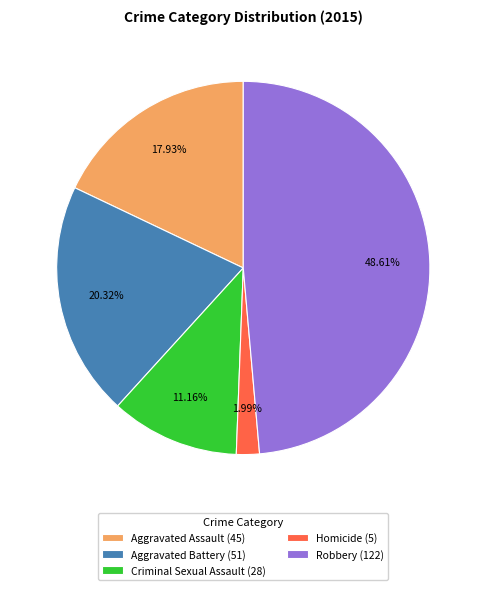

To the nearest percent, what portion does Aggravated Battery represent?

20%